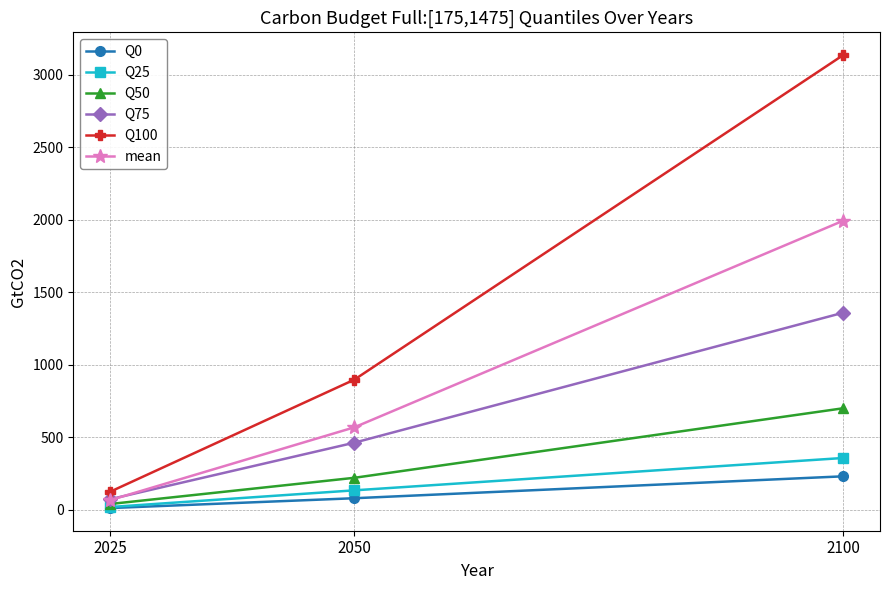

List the series in order of their peak value, lowest first.

Q0, Q25, Q50, Q75, mean, Q100